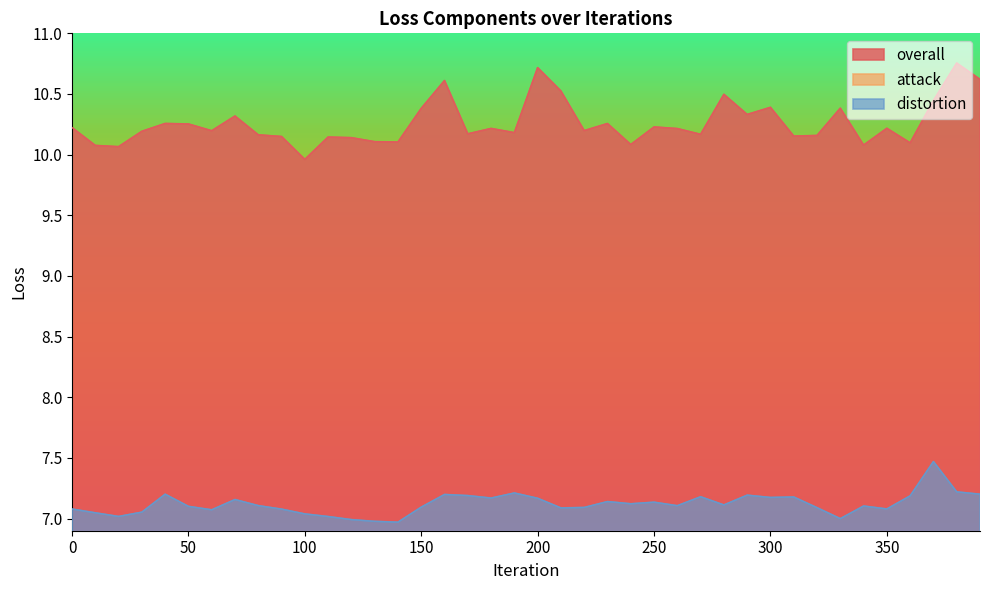

What is the value of the overall point at the 38th from the left?

10.4